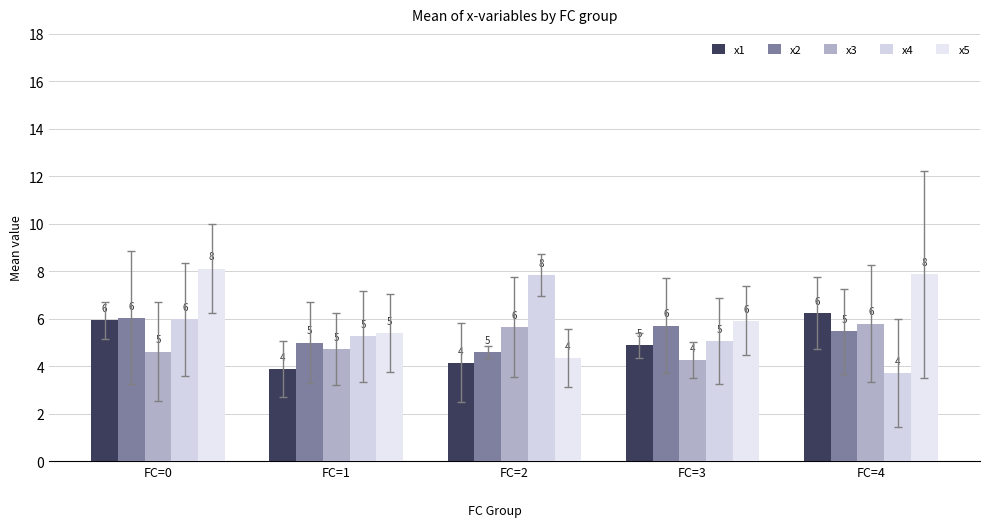

The value of x1 at FC=3 is 7.4. True or false?

False